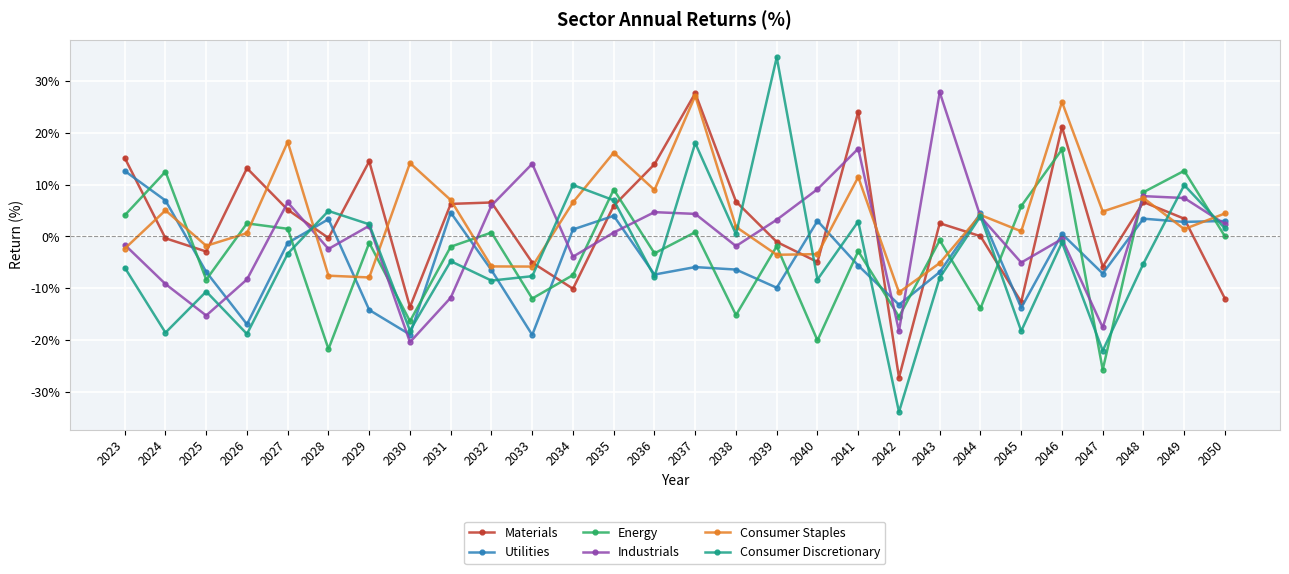

In Materials, how many points are lower than both neighbors (excluding endpoints)?

8